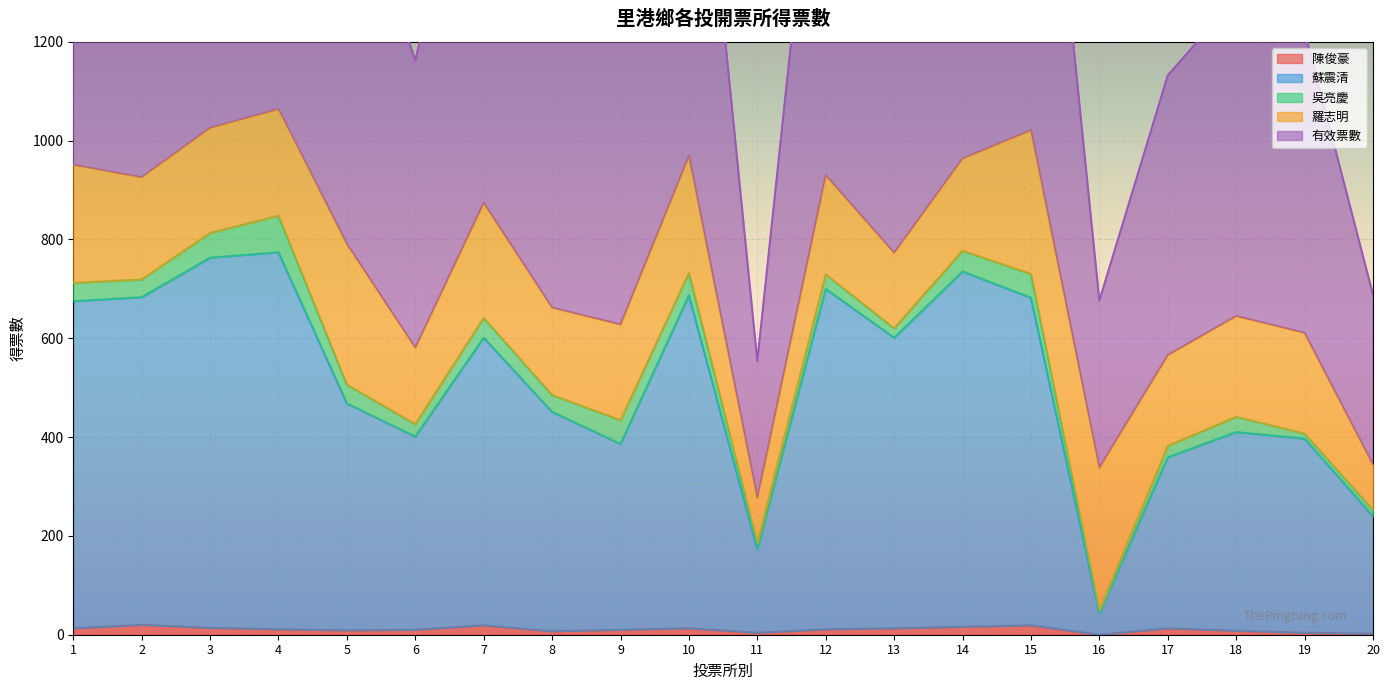

At which label is 有效票數 closest to 670?

8